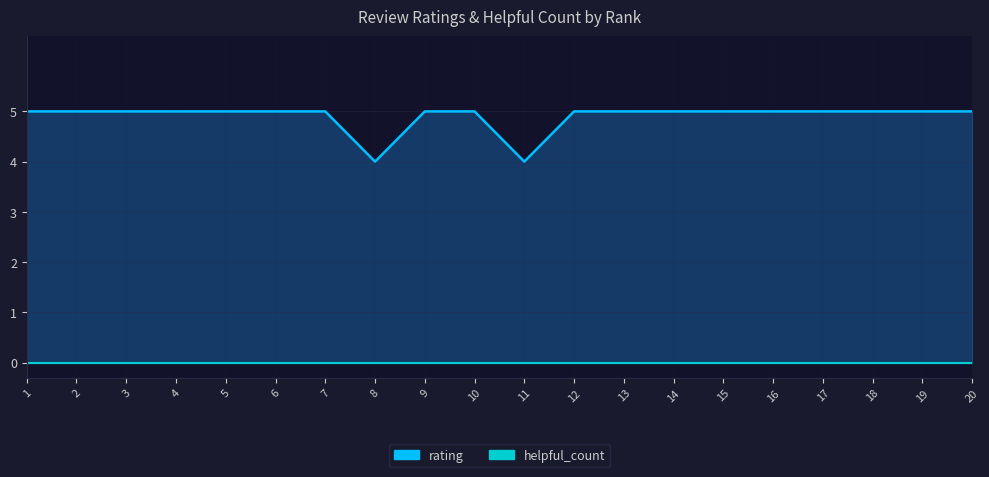

Rank the series by their maximum value, from lowest to highest.

helpful_count, rating